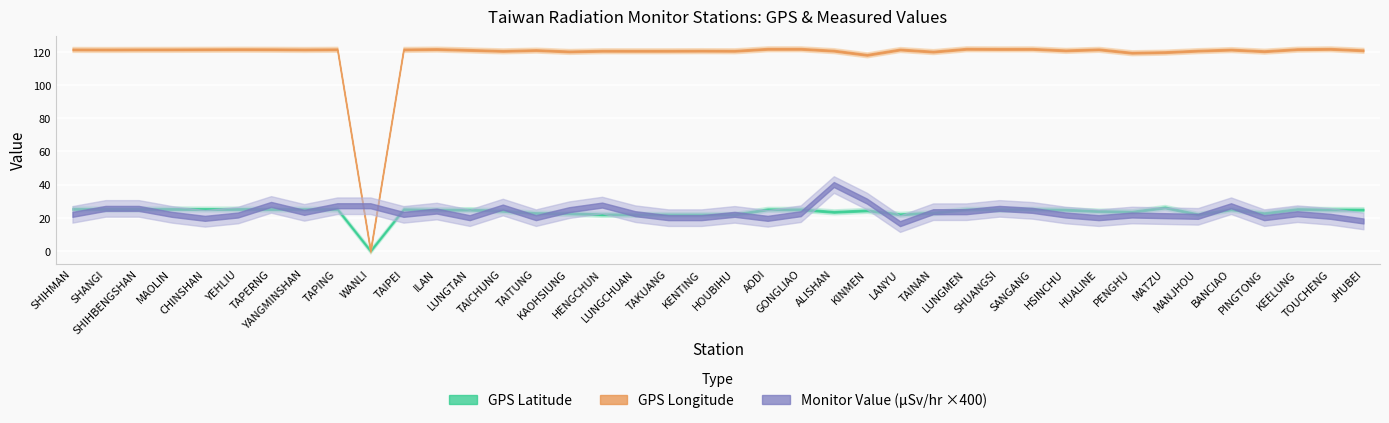

List the series in order of their overall mean, lowest first.

Monitor Value (microSievert/hr), GPS Latitude, GPS Longitude